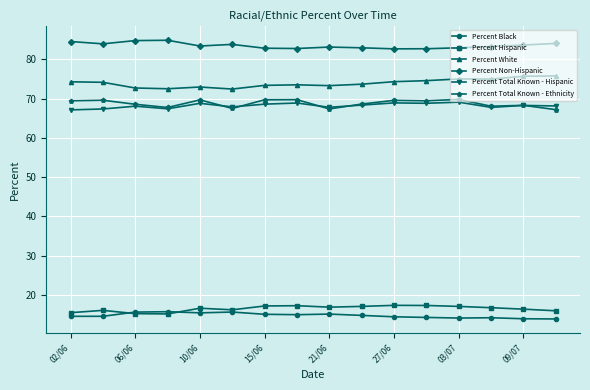

How many series are shown in this chart?

6